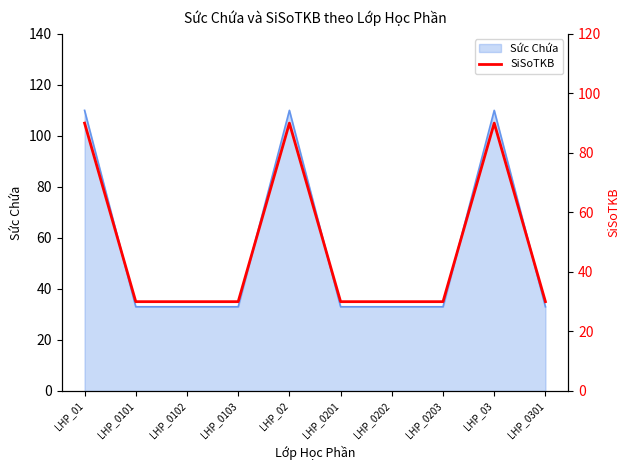

Rank the categories by value from highest to lowest.

LHP_01, LHP_02, LHP_03, LHP_0101, LHP_0102, LHP_0103, LHP_0201, LHP_0202, LHP_0203, LHP_0301